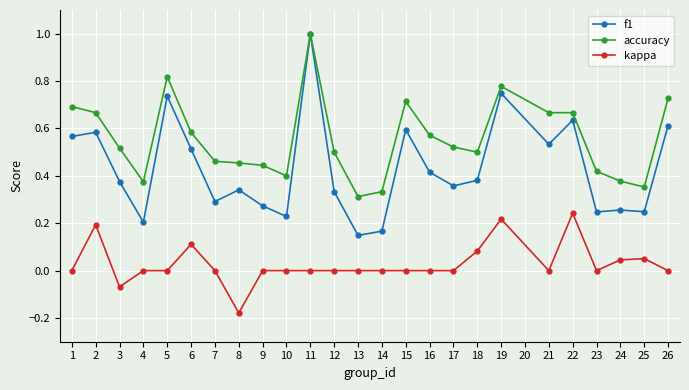

Where is the first local maximum for kappa?

2